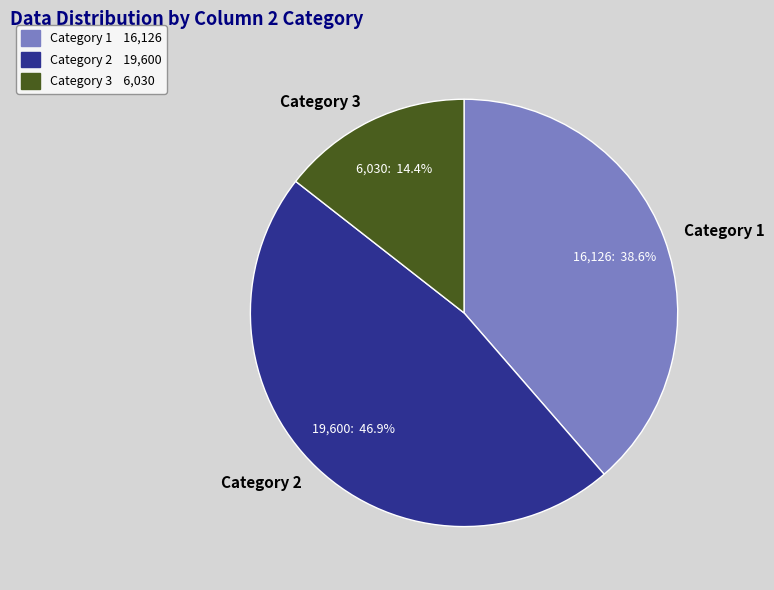

Which category has the smallest portion of the pie?

Category 3